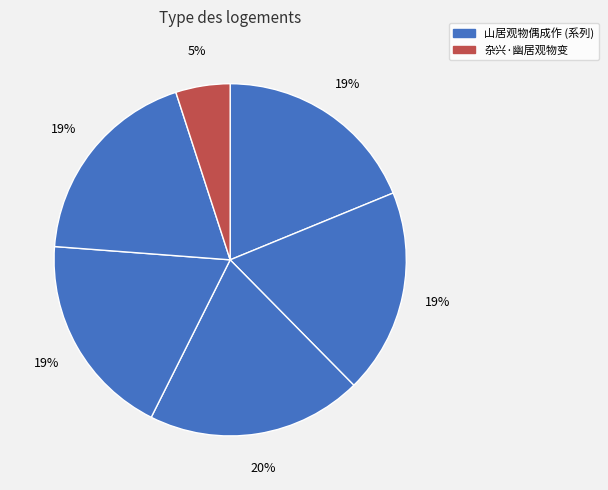

How many segments does this pie chart have?

6